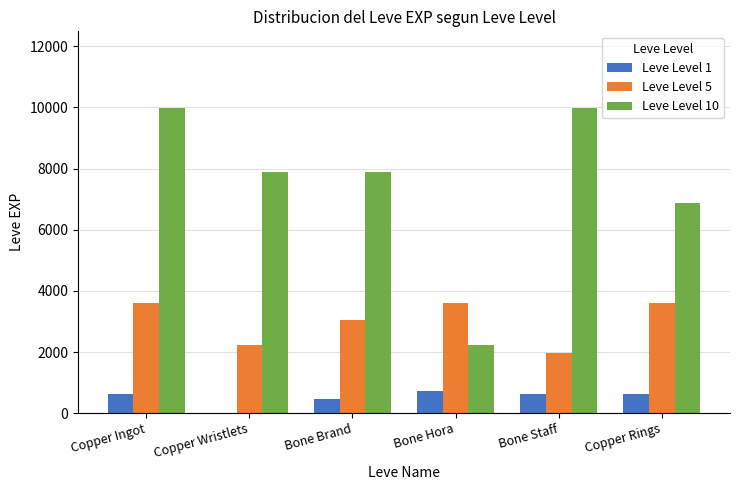

What is the greatest value displayed?

9990